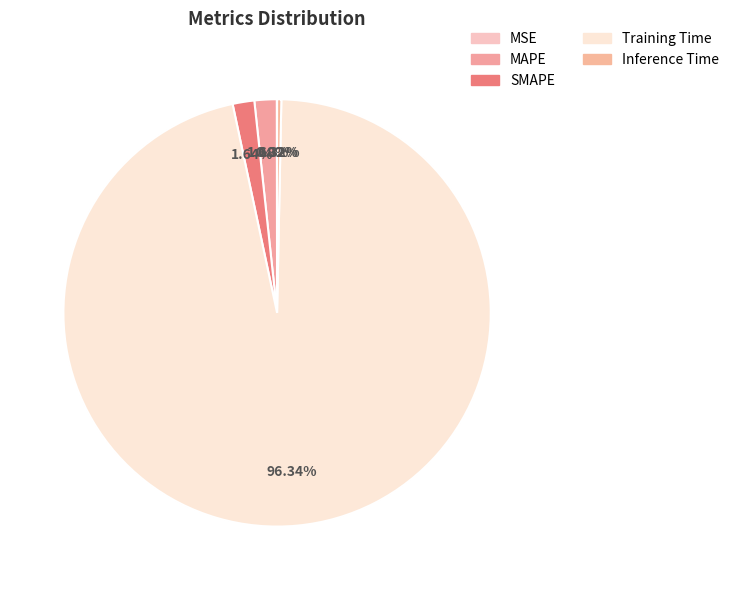

What is the change in value from Training Time to Inference Time?

-3.0